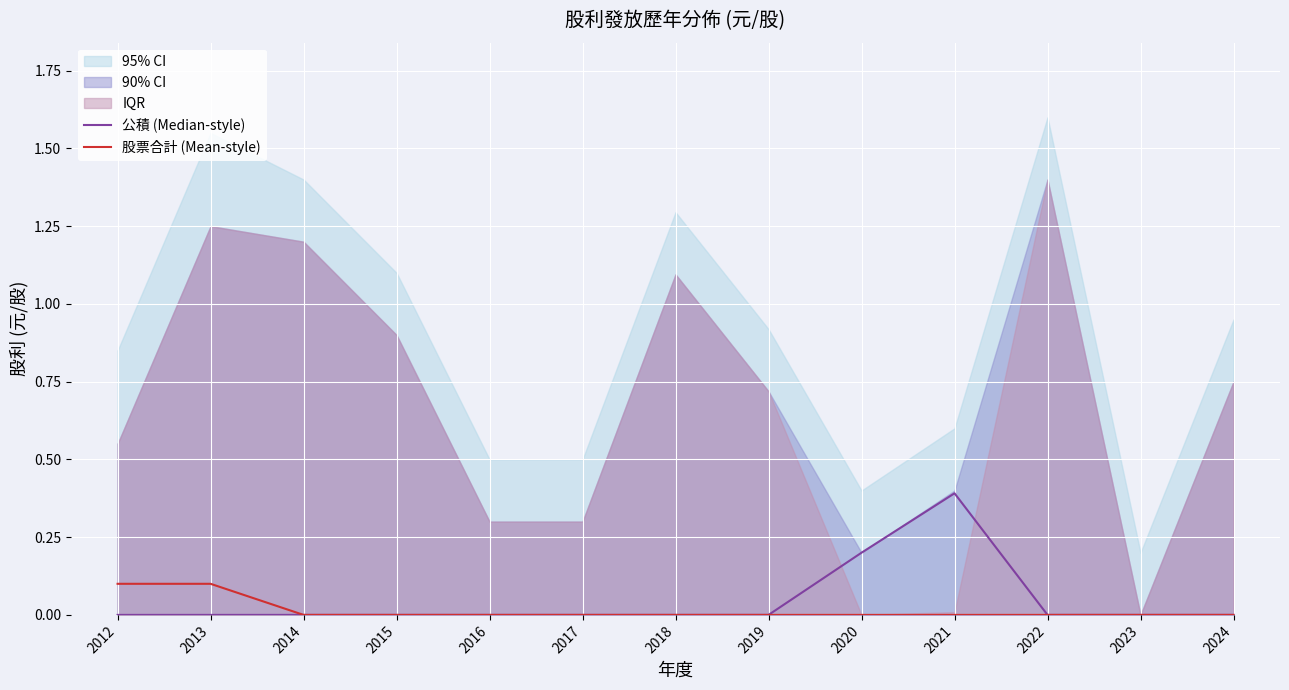

True or false: 股票合計 (Mean-style) has a value of 0.0 at 2019.

True